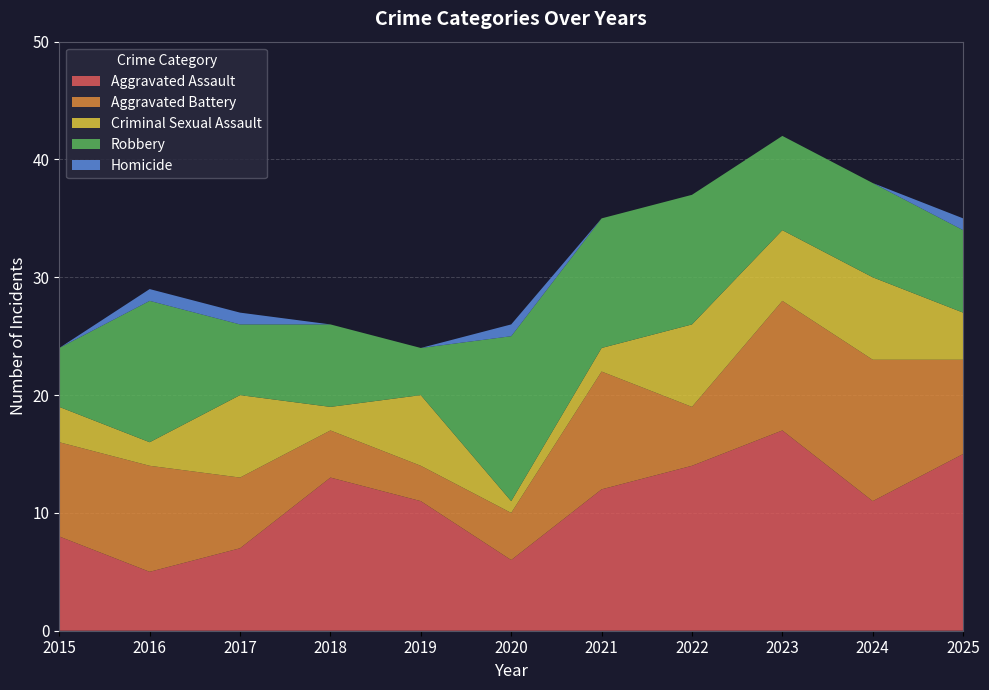

Reading left to right, list all the values displayed in this chart.

Aggravated Assault: 8	5	7	13	11	6	12	14	17	11	15
Aggravated Battery: 8	9	6	4	3	4	10	5	11	12	8
Criminal Sexual Assault: 3	2	7	2	6	1	2	7	6	7	4
Robbery: 5	12	6	7	4	14	11	11	8	8	7
Homicide: 0	1	1	0	0	1	0	0	0	0	1